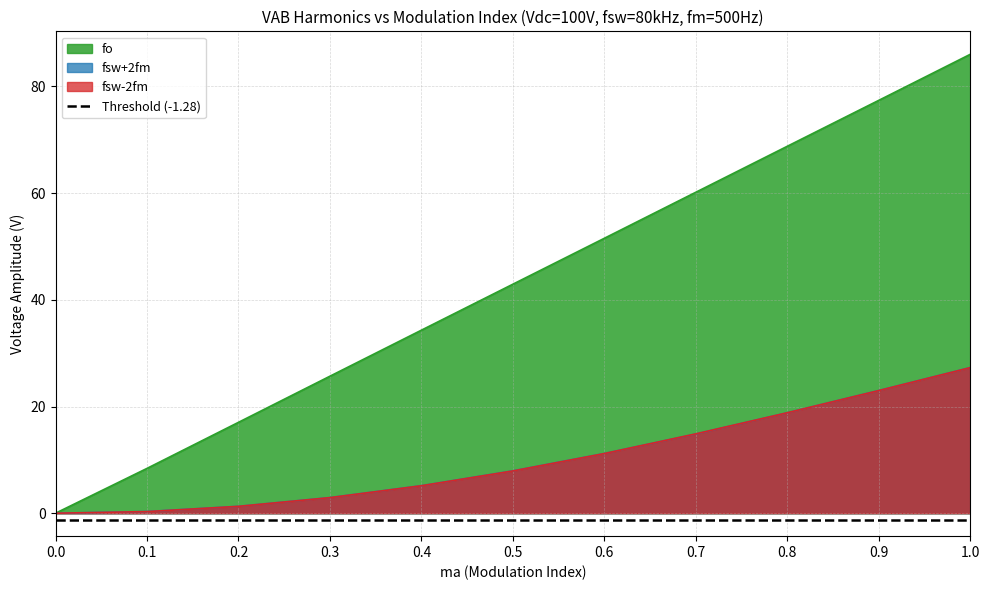

True or false: fo and fsw-2fm intersect in this chart.

False